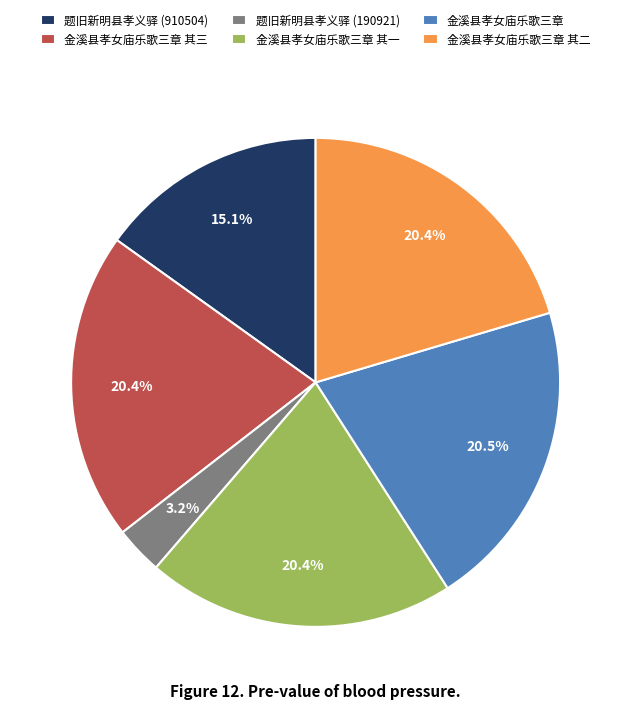

Which category has the smallest portion of the pie?

题旧新明县孝义驿 (190921)